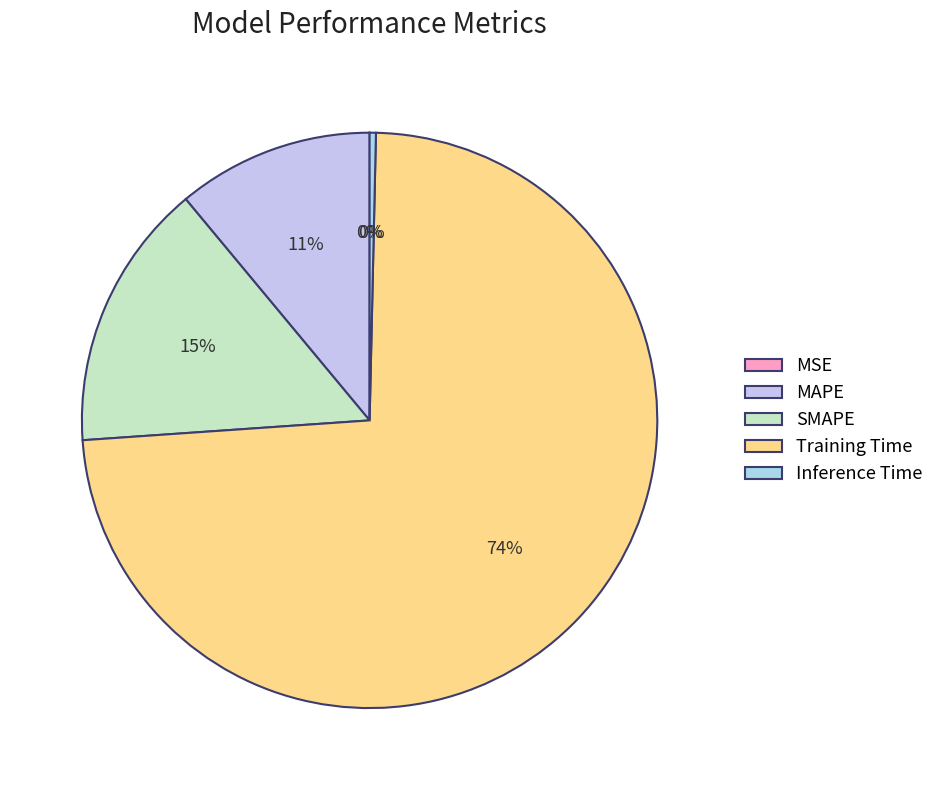

Which slice is the smallest?

MSE